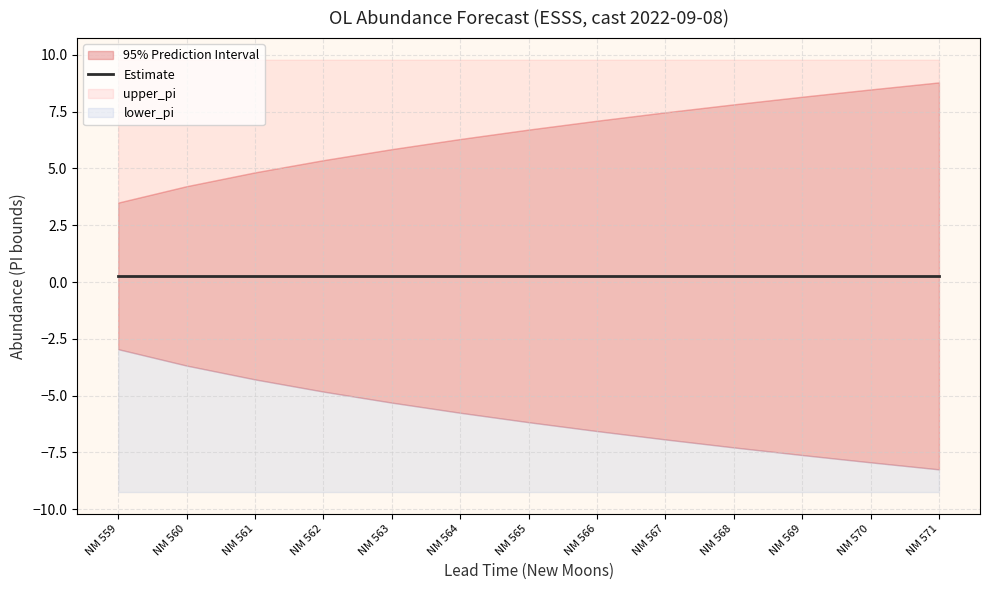

What is the average value of the estimate series?

0.3